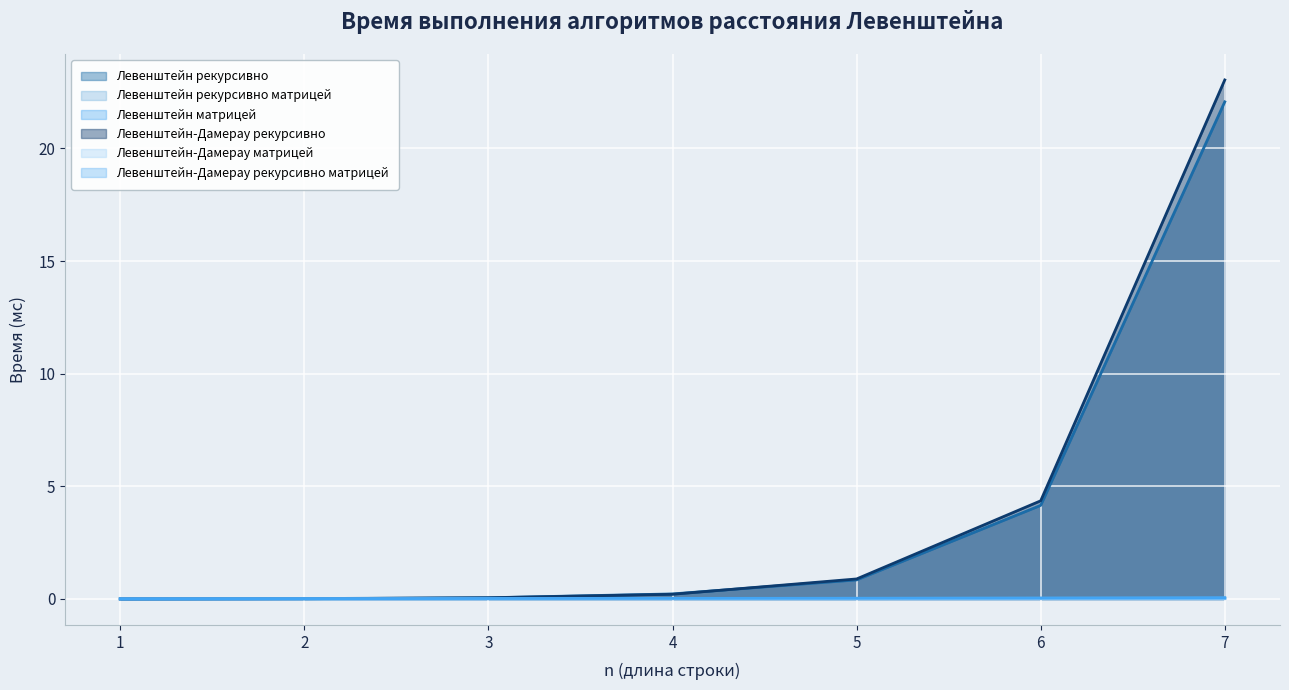

Which category has the highest value in the Левенштейн матрицей series?

7